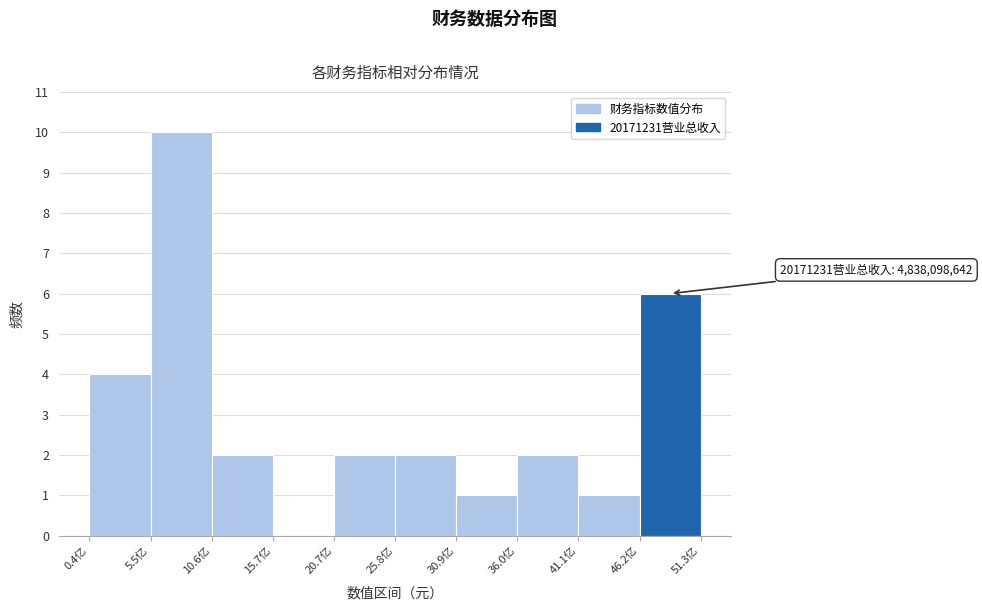

Reading left to right, what are all the values shown in this chart?

0.4亿=4	5.5亿=10	10.6亿=2	15.7亿=0	20.7亿=2	25.8亿=2	30.9亿=1	36.0亿=2	41.1亿=1	46.2亿=6